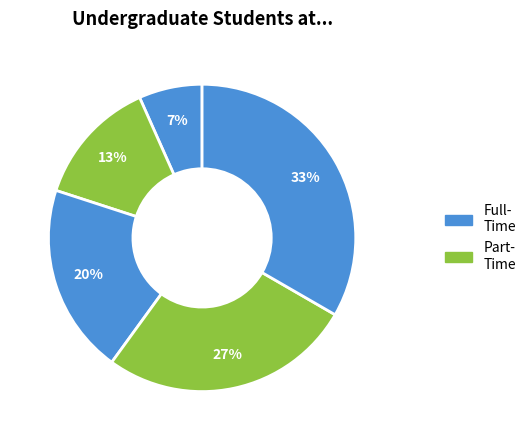

How many segments does this pie chart have?

5